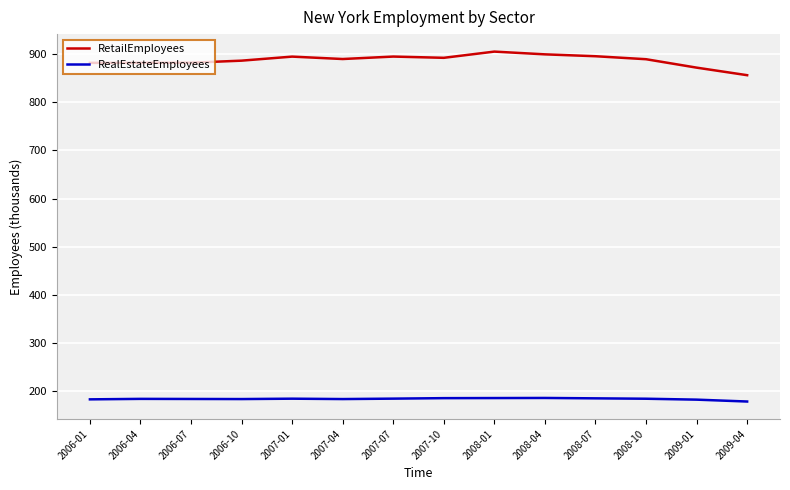

Which series changed the most between 2006-07 and 2007-07?

RetailEmployees